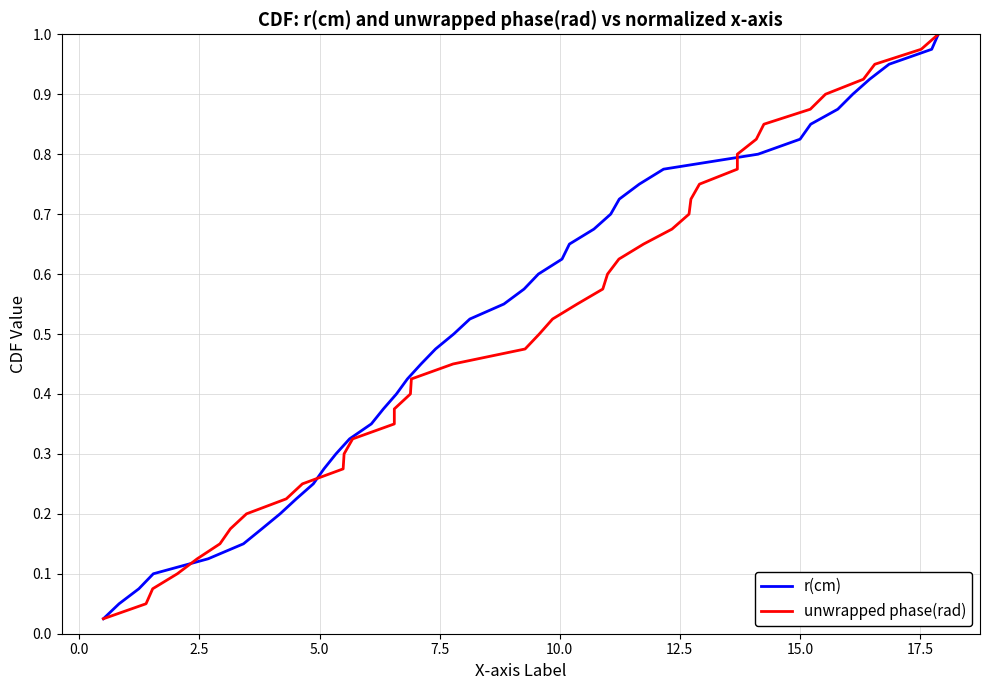

What is the average value of the unwrapped phase(rad) series?

0.5